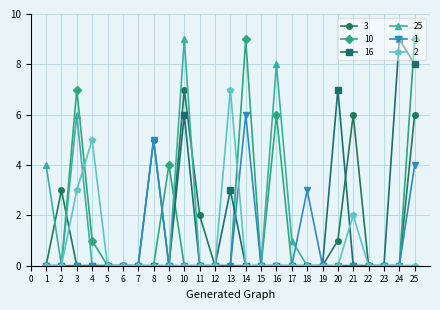

How many distinct data groups are displayed?

6